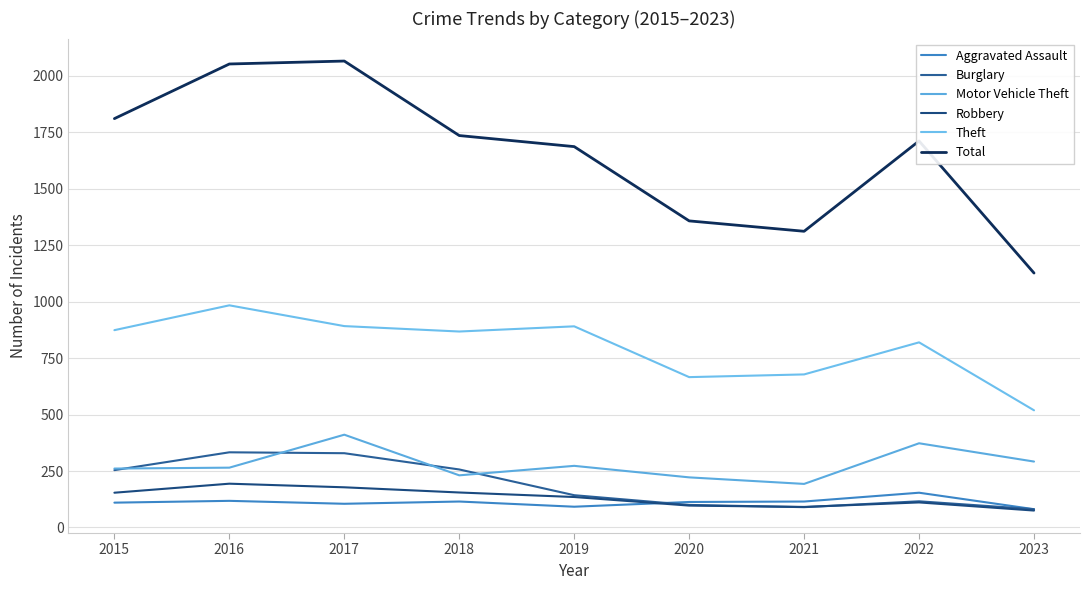

What is the difference between the maximum and second lowest values in the Motor Vehicle Theft series?

189